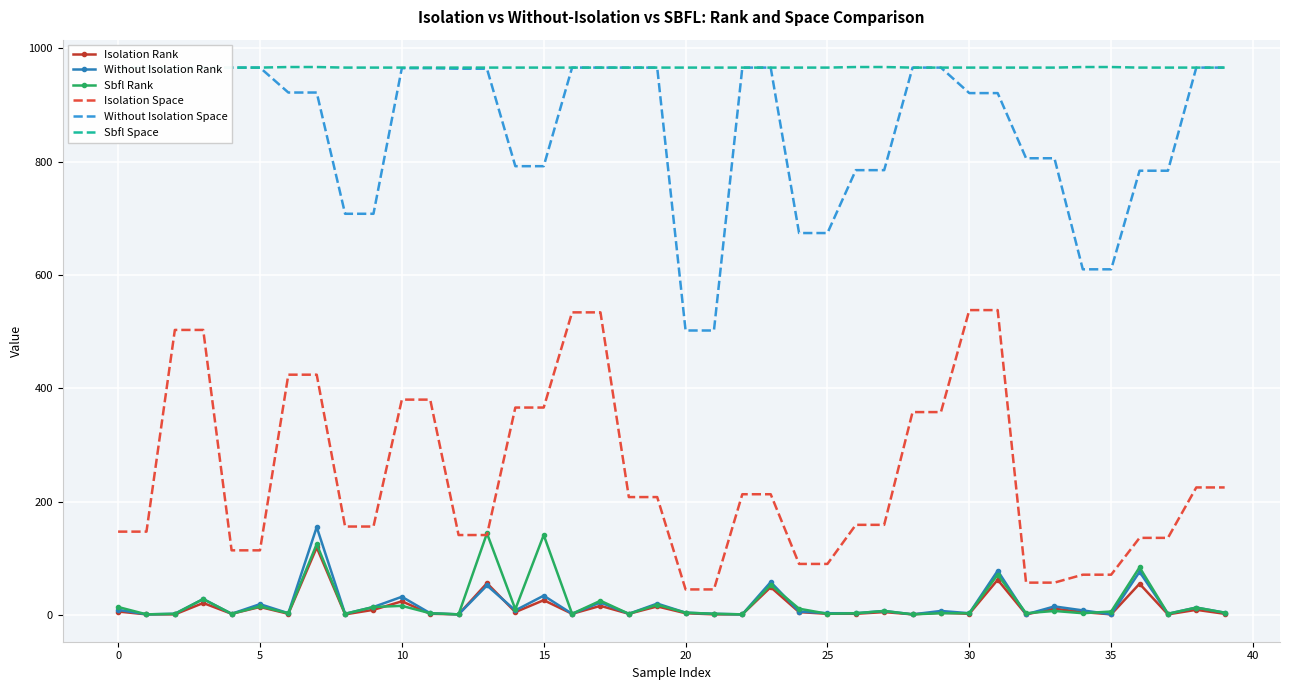

True or false: Isolation Rank and Isolation Space intersect in this chart.

False